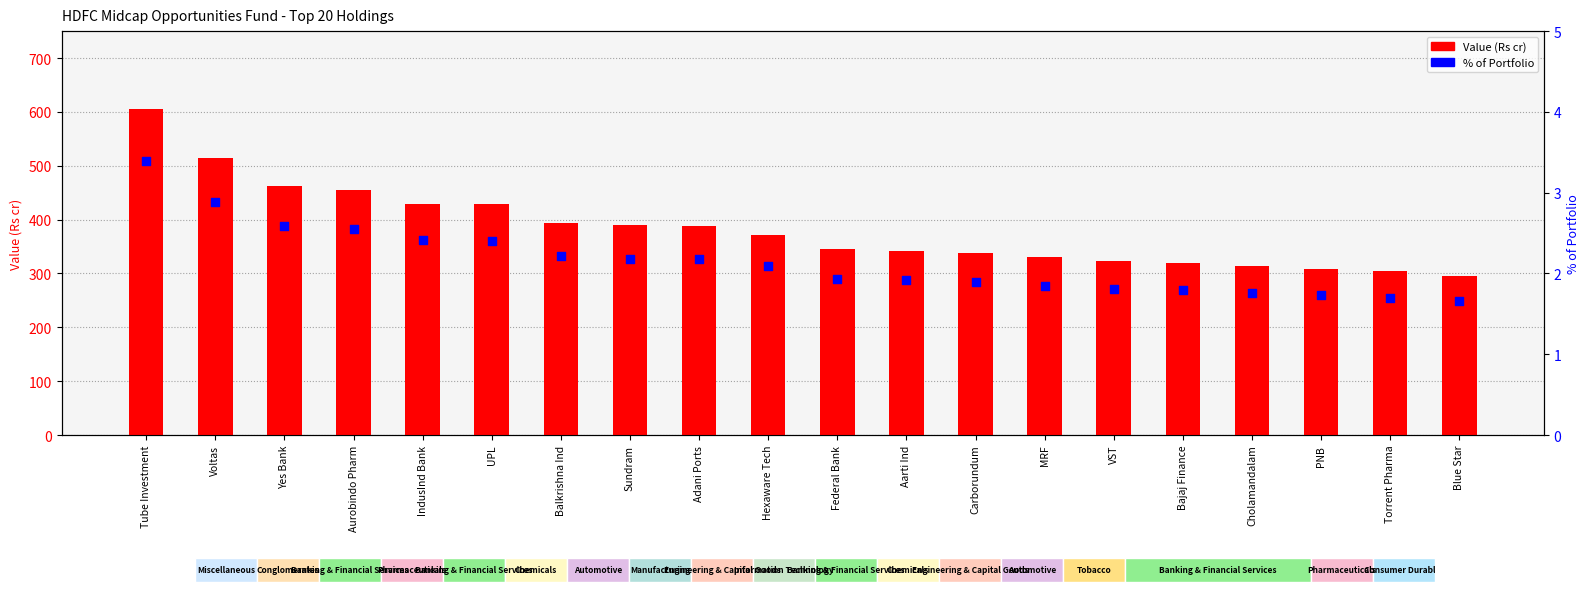

Which series contains the highest Y value?

Value (Rs cr)